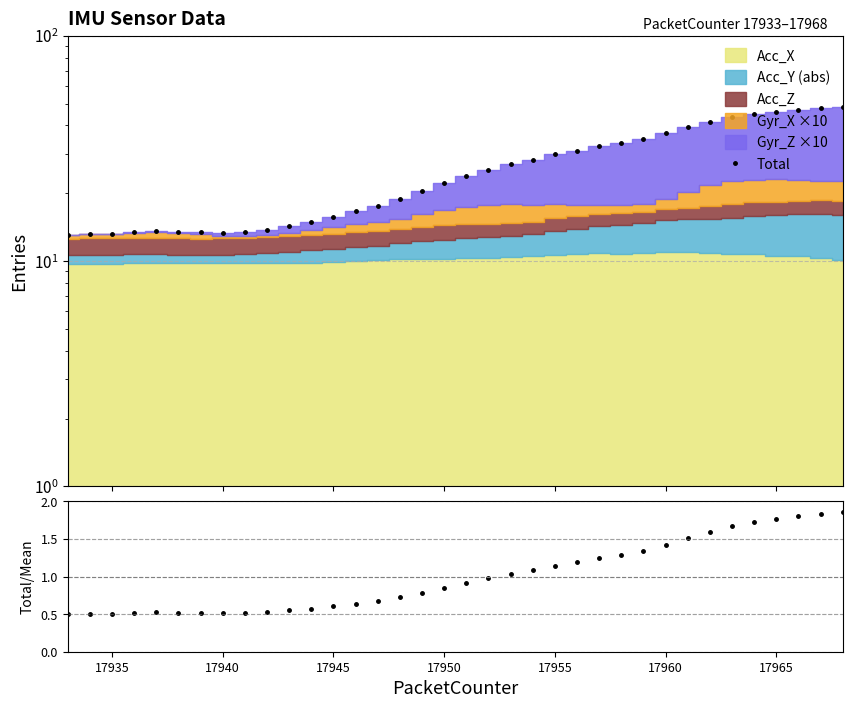

What is the sum of all Total/Mean values?

36.0